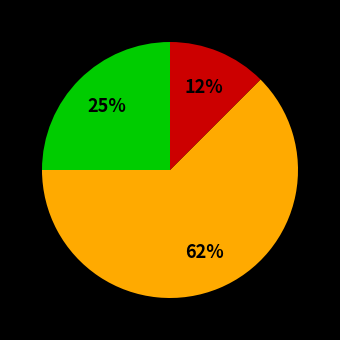

To the nearest percent, what is the average slice percentage?

33%